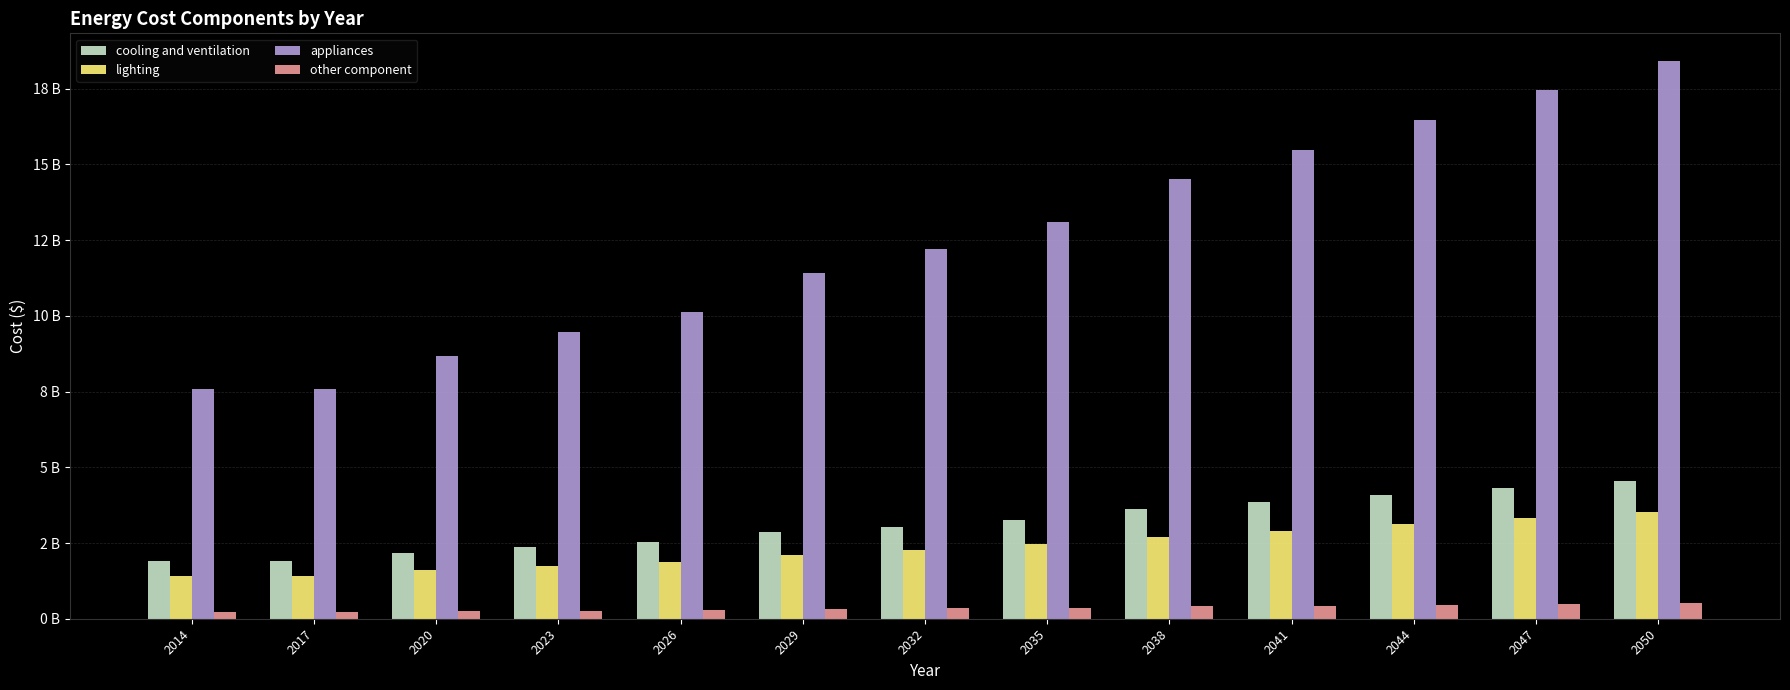

What is the minimum value shown in the chart?

211755224.7